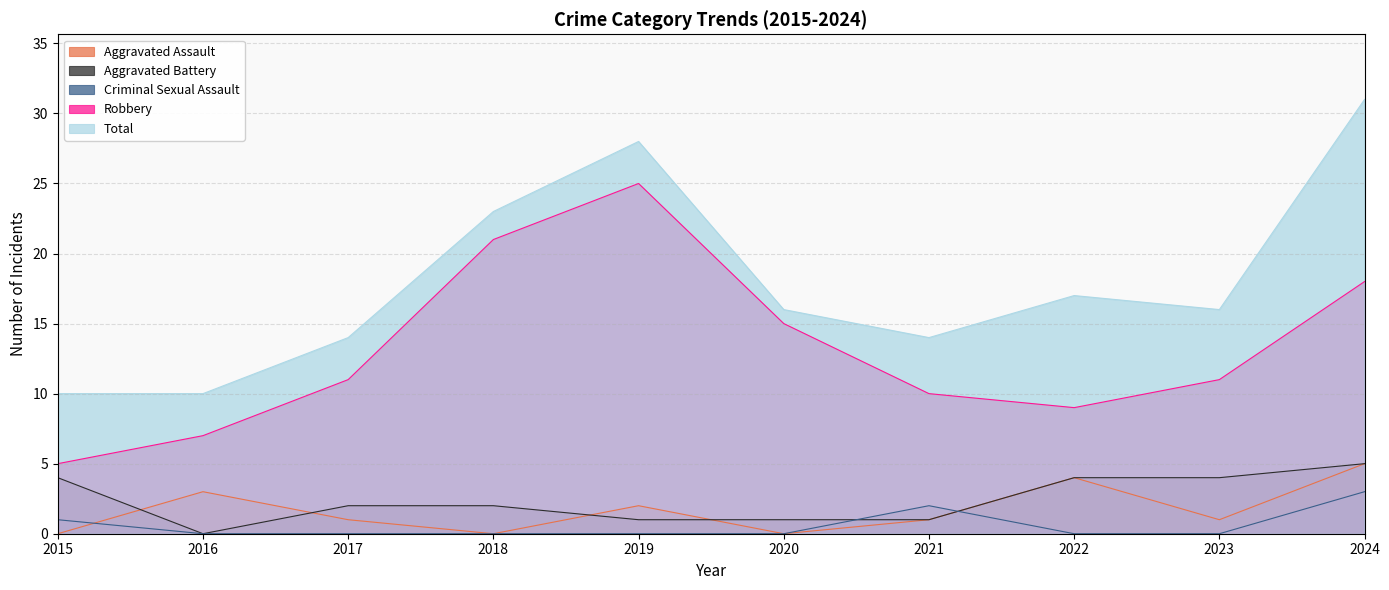

Reading right to left, extract all data points from this chart.

Aggravated Assault: 2024=5	2023=1	2022=4	2021=1	2020=0	2019=2	2018=0	2017=1	2016=3	2015=0
Aggravated Battery: 2024=5	2023=4	2022=4	2021=1	2020=1	2019=1	2018=2	2017=2	2016=0	2015=4
Criminal Sexual Assault: 2024=3	2023=0	2022=0	2021=2	2020=0	2019=0	2018=0	2017=0	2016=0	2015=1
Robbery: 2024=18	2023=11	2022=9	2021=10	2020=15	2019=25	2018=21	2017=11	2016=7	2015=5
Total: 2024=31	2023=16	2022=17	2021=14	2020=16	2019=28	2018=23	2017=14	2016=10	2015=10